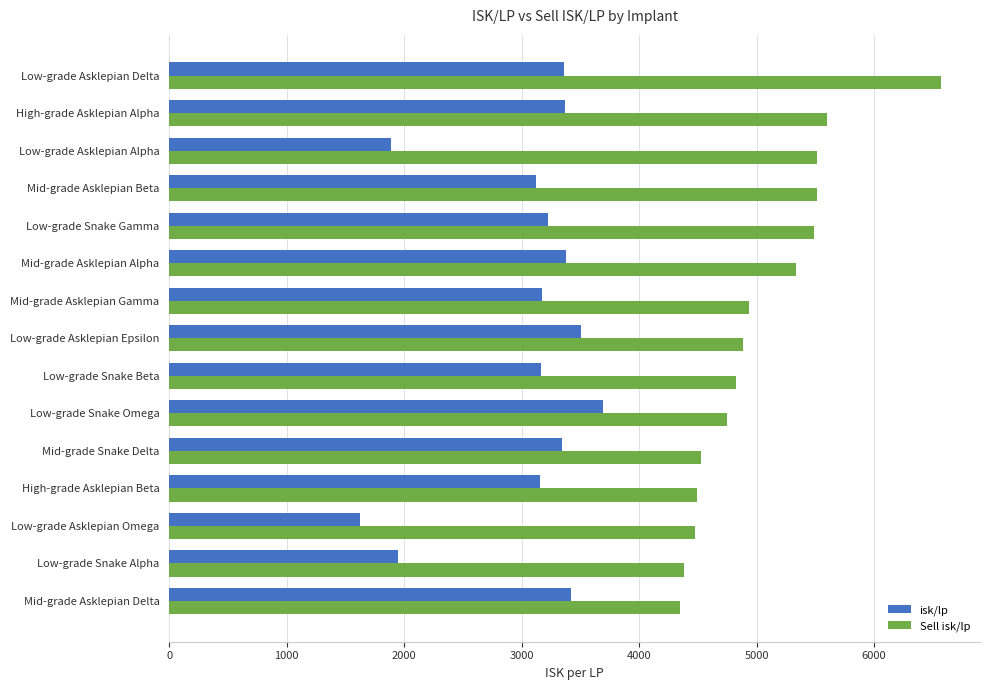

What is the difference between the highest and lowest values at High-grade Asklepian Beta?

1330.2